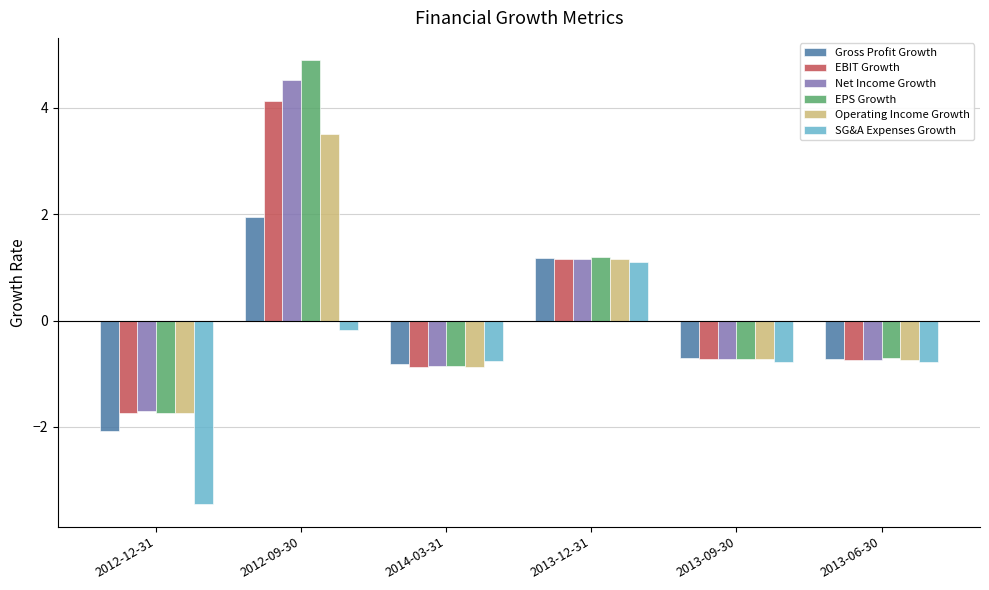

Is the value of Gross Profit Growth at 2012-09-30 greater than the value of EPS Growth at 2014-03-31?

Yes